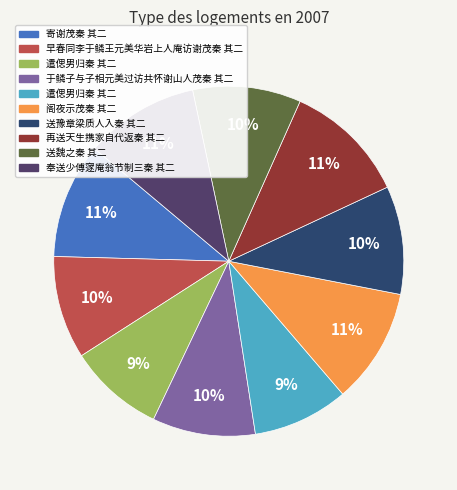

To the nearest percent, what is the average slice percentage?

10%